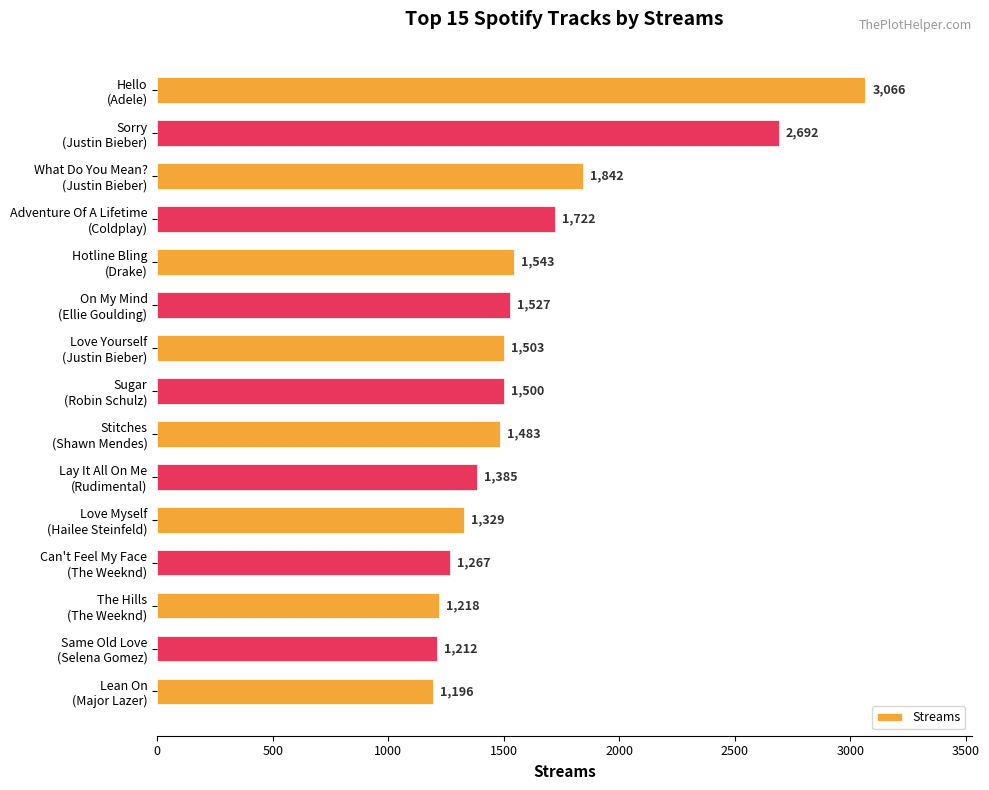

Does the chart contain stacked bars?

No